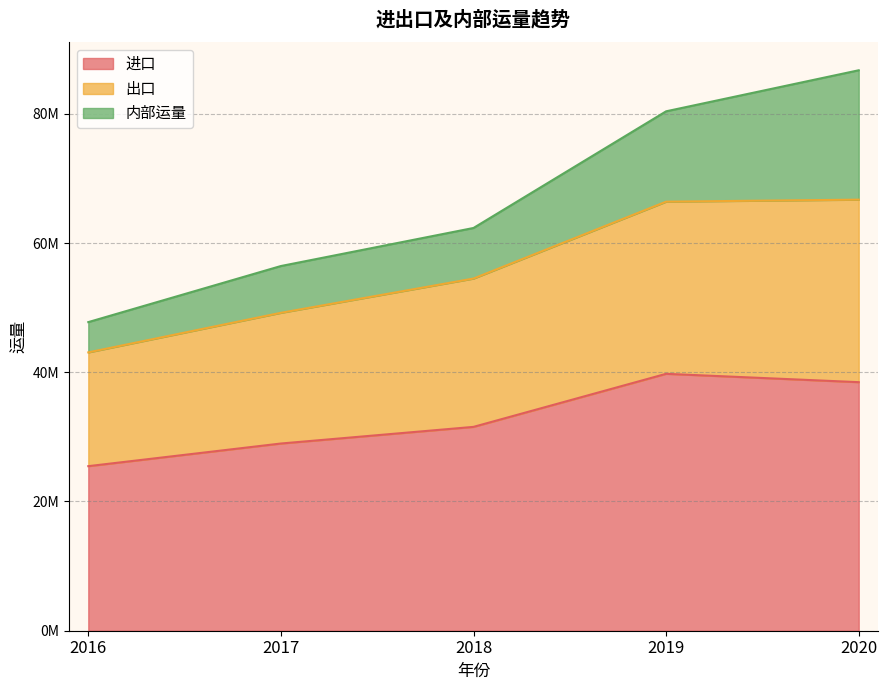

Is it true that 进口 equals 53523786.1 at 2018?

False